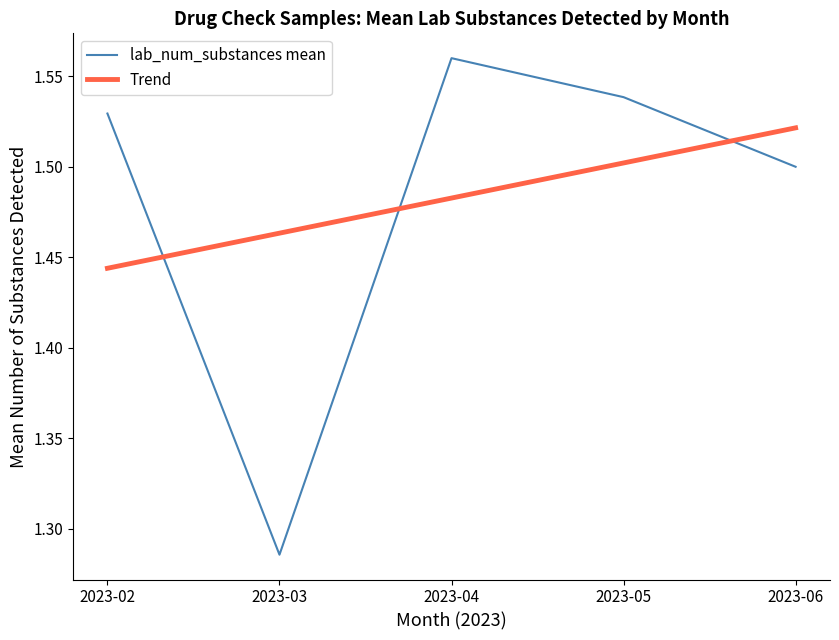

What is the total value across all series at 2023-06?

3.0